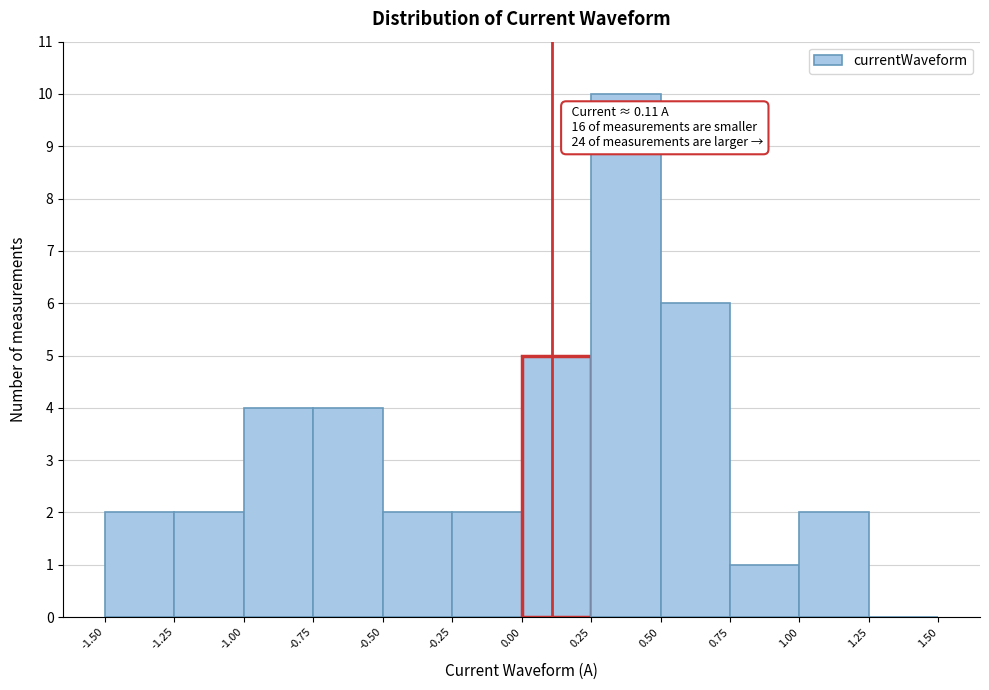

Over which range of the x-axis is the bar tallest?

0.25 to 0.50